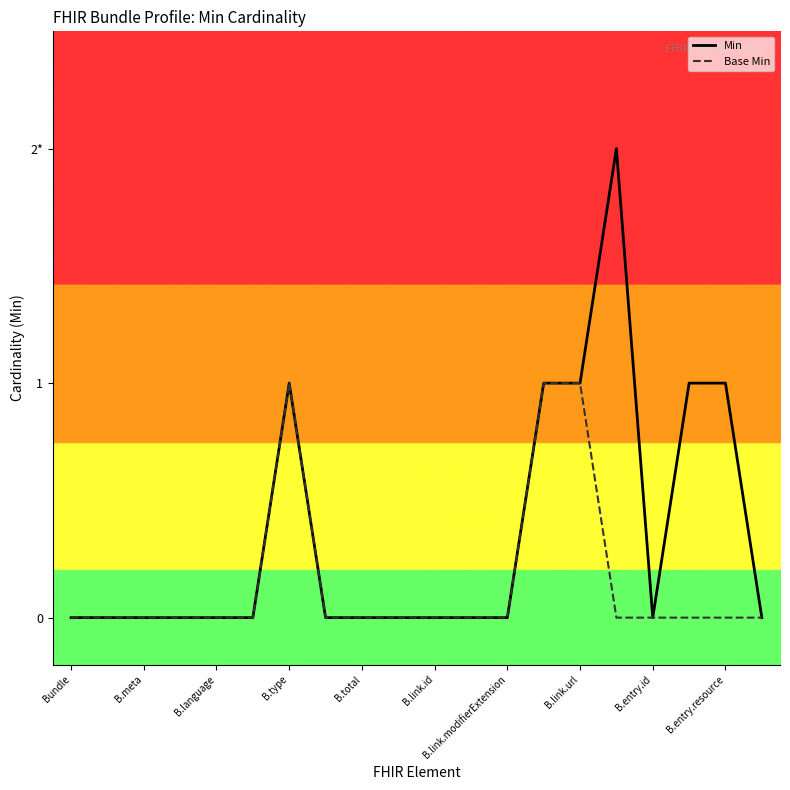

Does the chart display data point markers on the line(s)?

No